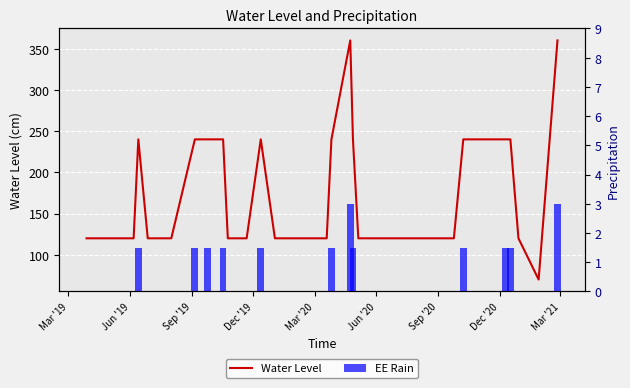

Which series has the widest spread of values?

Water Level